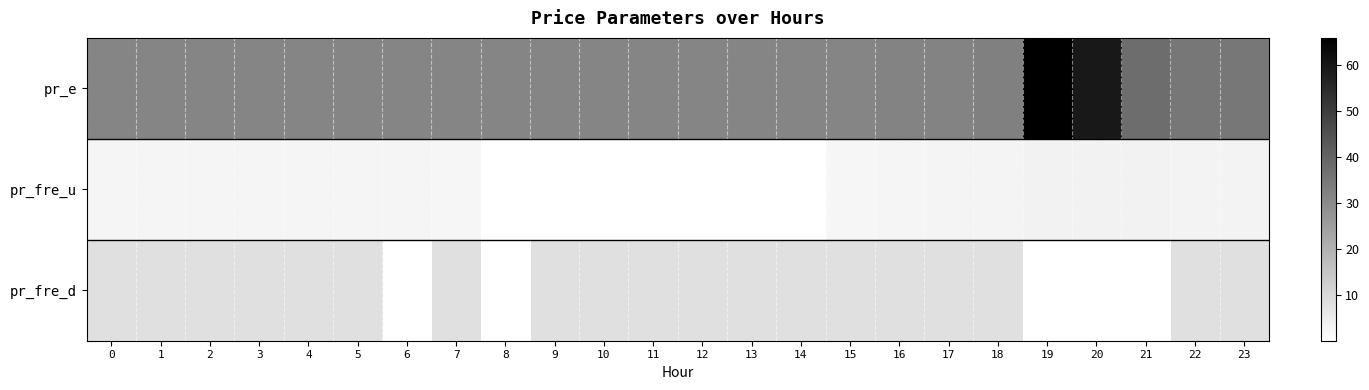

Reading right to left, transcribe all the data shown in this chart.

pr_e: 23=35.2	22=35.2	21=37.7	20=59.8	19=65.9	18=32.8	17=32.0	16=32.0	15=31.7	14=31.7	13=31.7	12=31.7	11=31.7	10=31.7	9=31.7	8=31.7	7=31.7	6=31.7	5=31.7	4=31.7	3=31.7	2=31.7	1=31.7	0=31.7
pr_fre_u: 23=3.2	22=3.1	21=3.4	20=3.4	19=3.4	18=2.8	17=2.8	16=2.7	15=2.5	14=0.0	13=0.0	12=0.0	11=0.0	10=0.0	9=0.0	8=0.0	7=2.5	6=2.7	5=2.7	4=2.7	3=2.7	2=2.7	1=2.7	0=2.7
pr_fre_d: 23=8.0	22=8.0	21=0.0	20=0.0	19=0.0	18=8.0	17=8.0	16=8.0	15=8.0	14=8.0	13=8.0	12=8.0	11=8.0	10=8.0	9=8.0	8=0.0	7=8.0	6=0.0	5=8.0	4=8.0	3=8.0	2=8.0	1=8.0	0=8.0